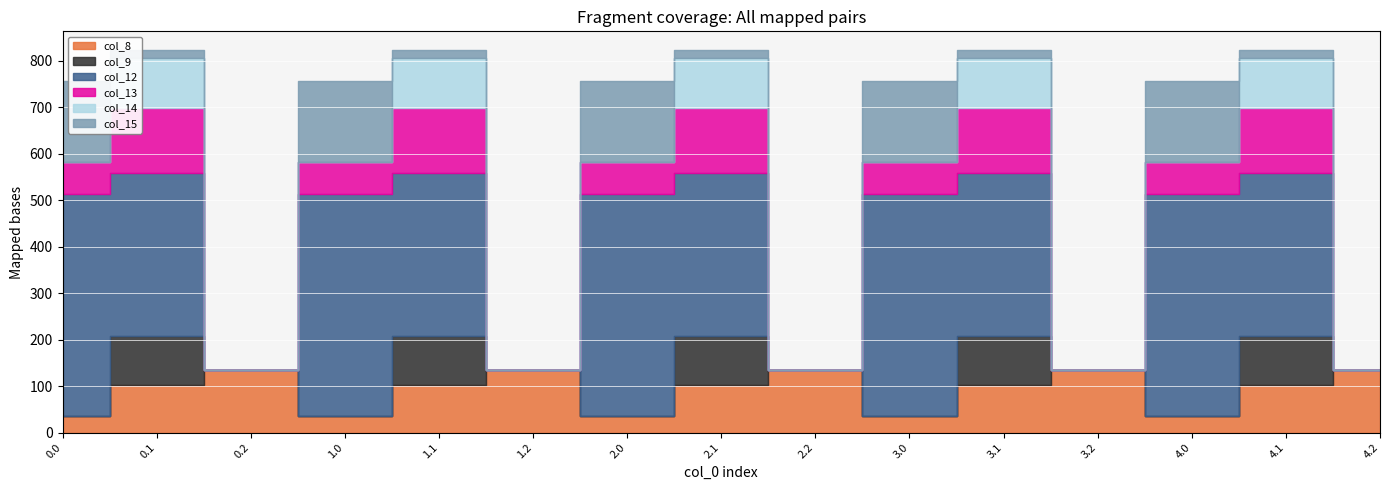

Which series changed the most between 2.1 and 4.0?

col_15